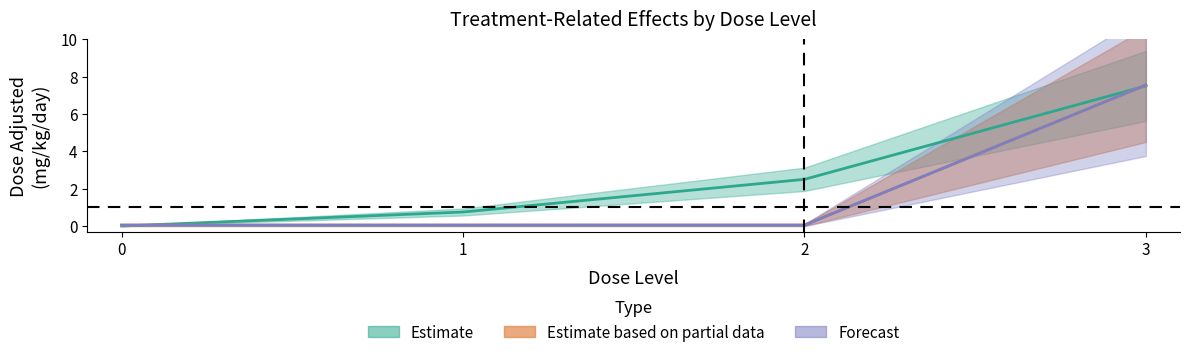

Does the chart have visible grid lines?

No